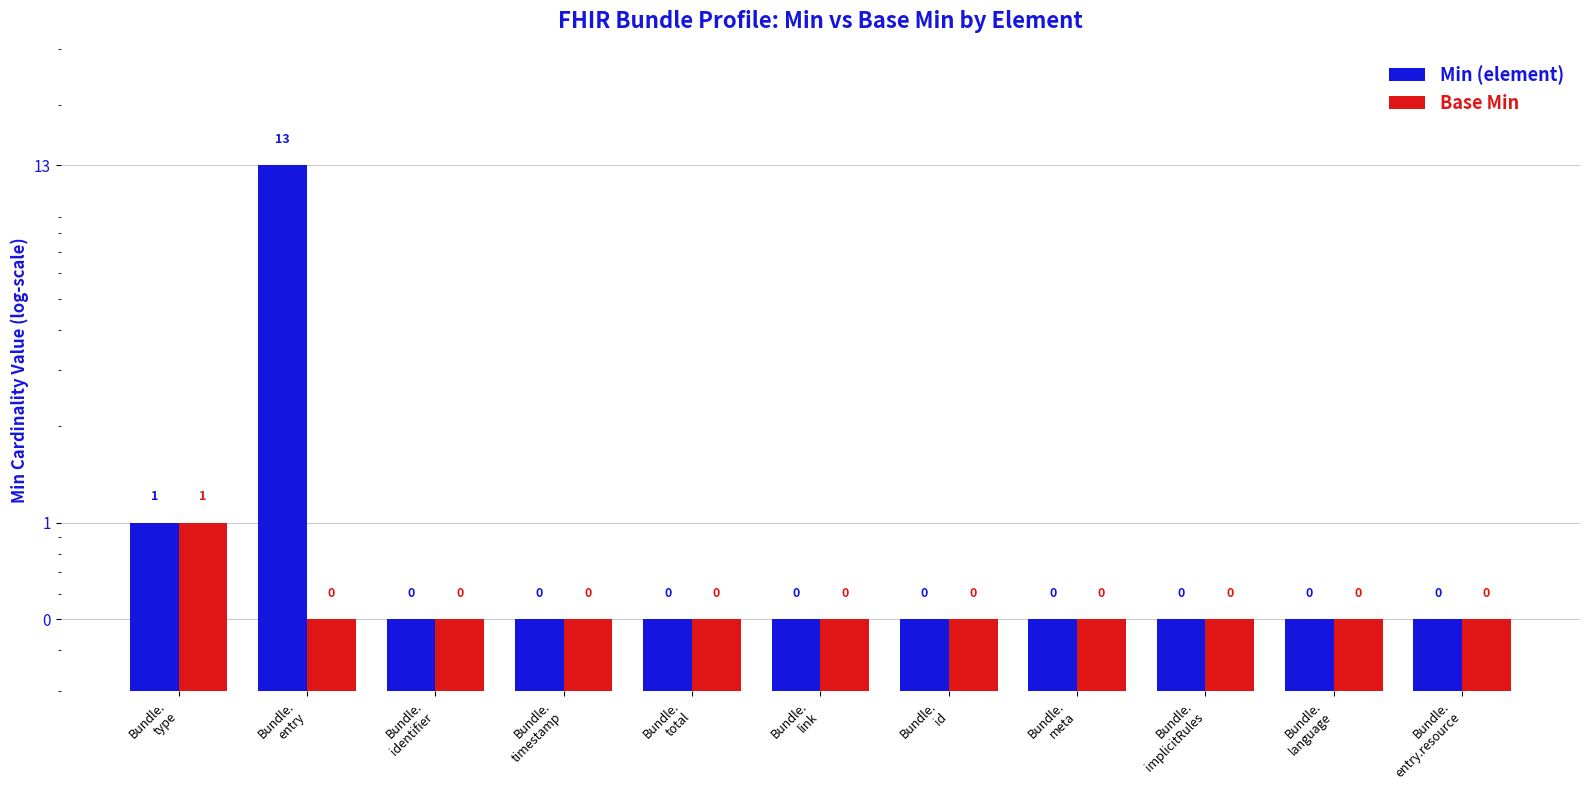

The Base Min series shows 1.0 at Bundle.
type. True or false?

True